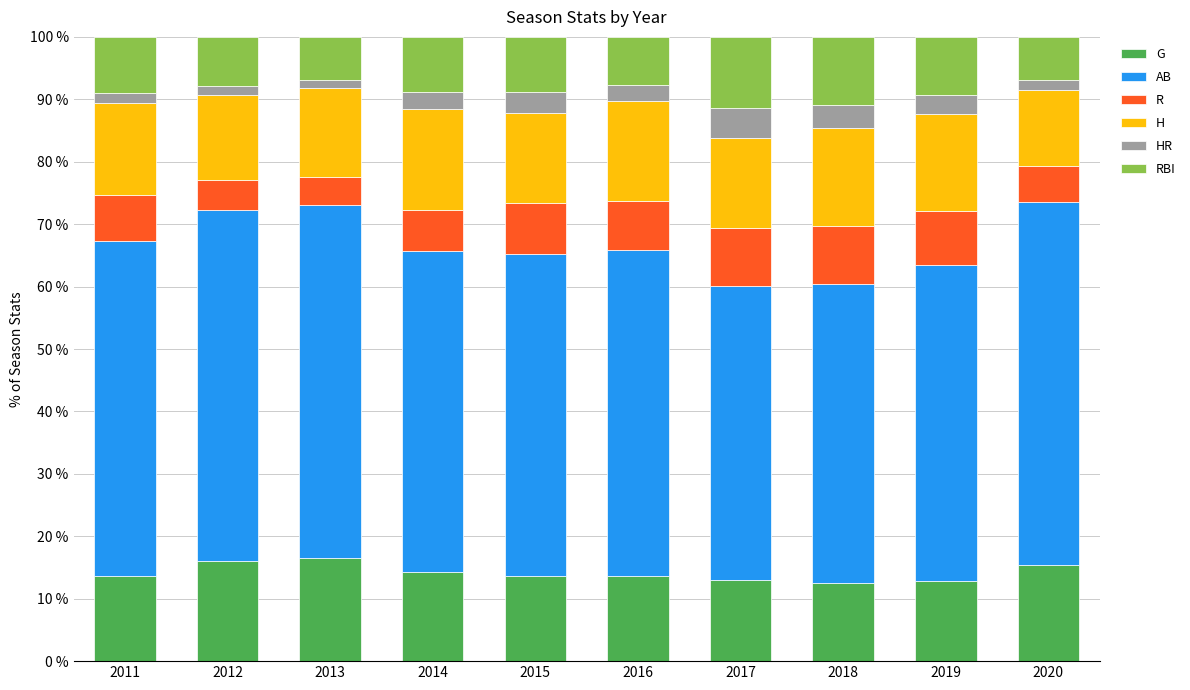

Count the number of categories in the chart.

10